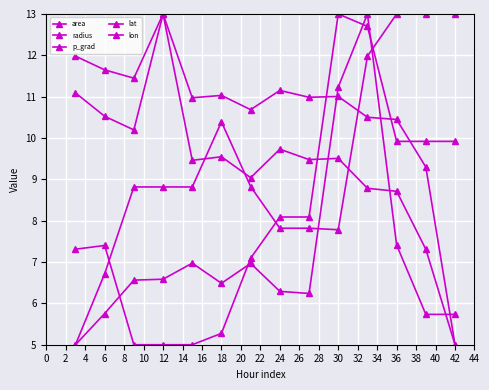

What is the minimum value for lat?

5.0